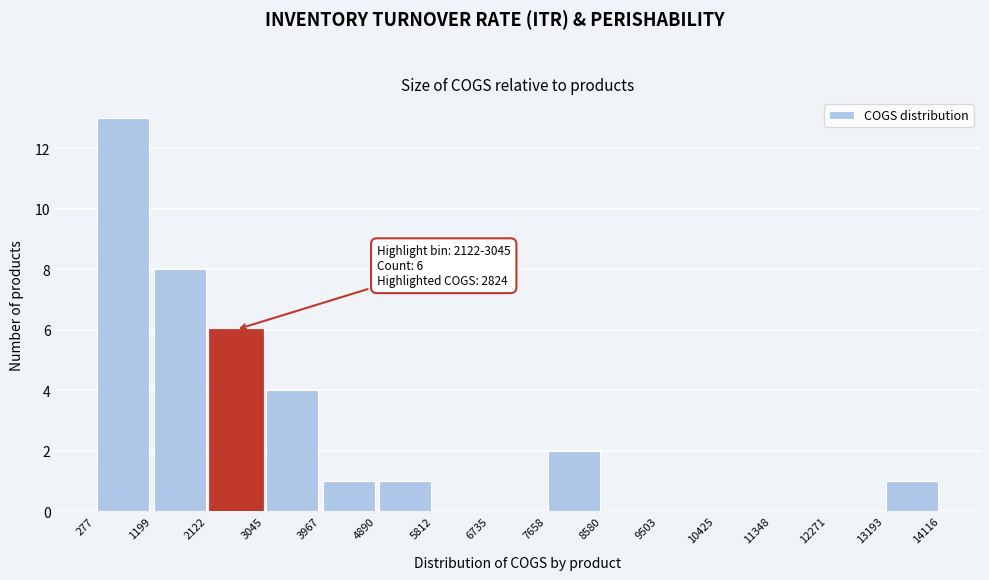

Over which range of the x-axis is the bar tallest?

277 to 1199